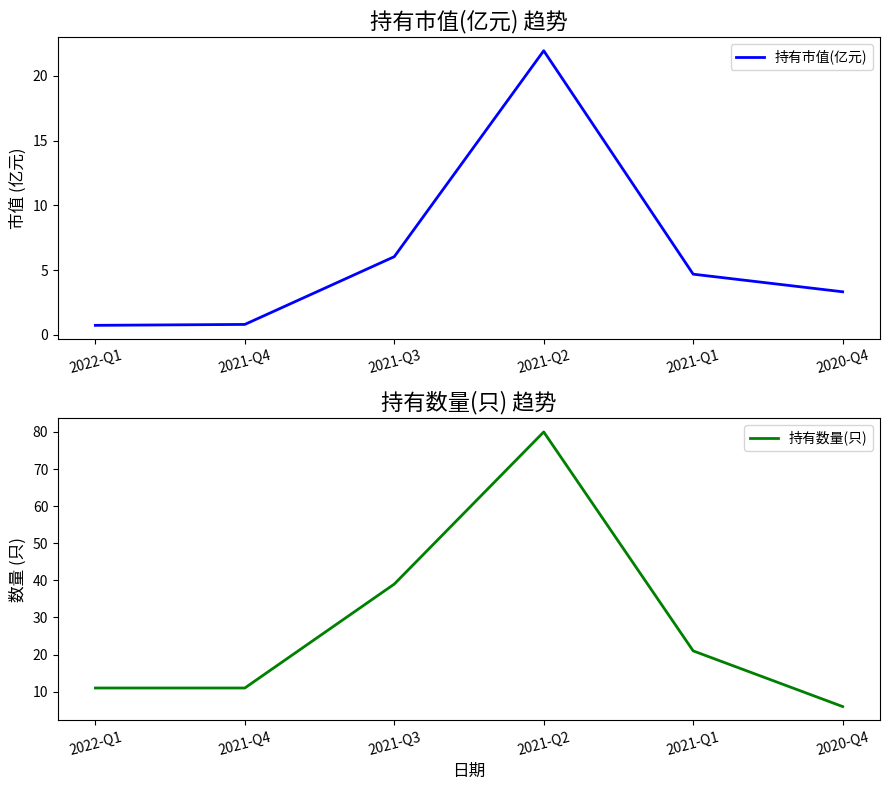

What is the value of the 持有市值(亿元) point at the 6th from the left?

3.3